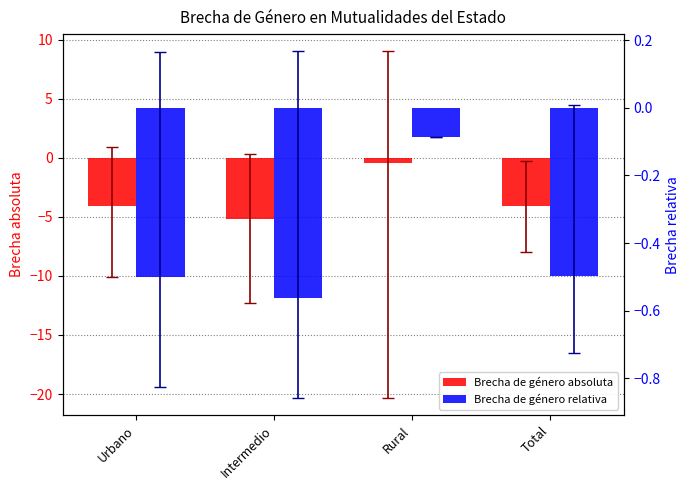

What value does the Brecha de género relativa series have at Urbano?

-0.5